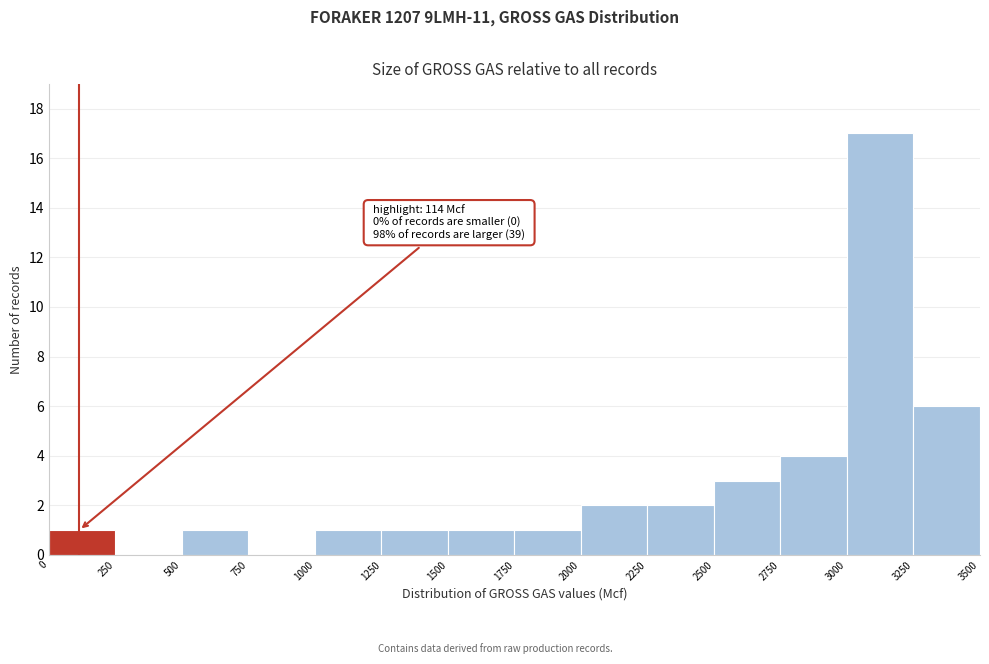

Over which range of the x-axis is the bar tallest?

3000 to 3250